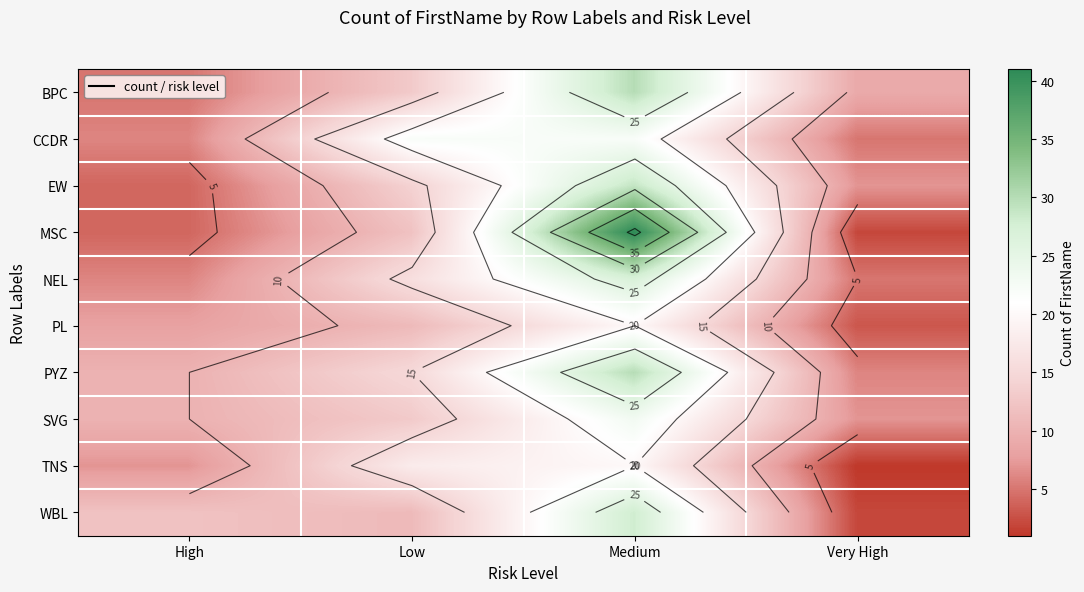

What is the minimum value for NEL?

5